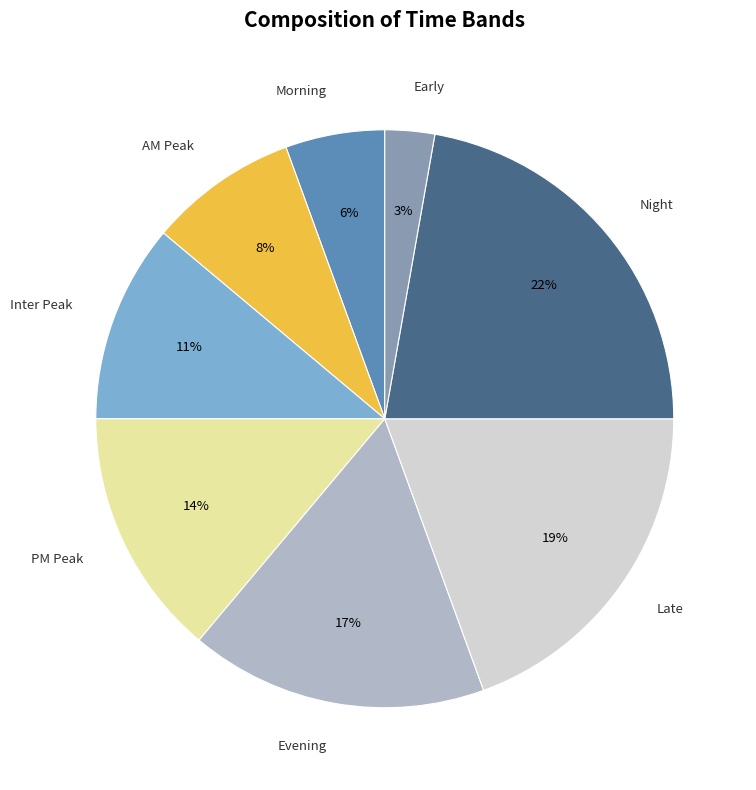

Combined, do Early and Late account for over 50%?

No